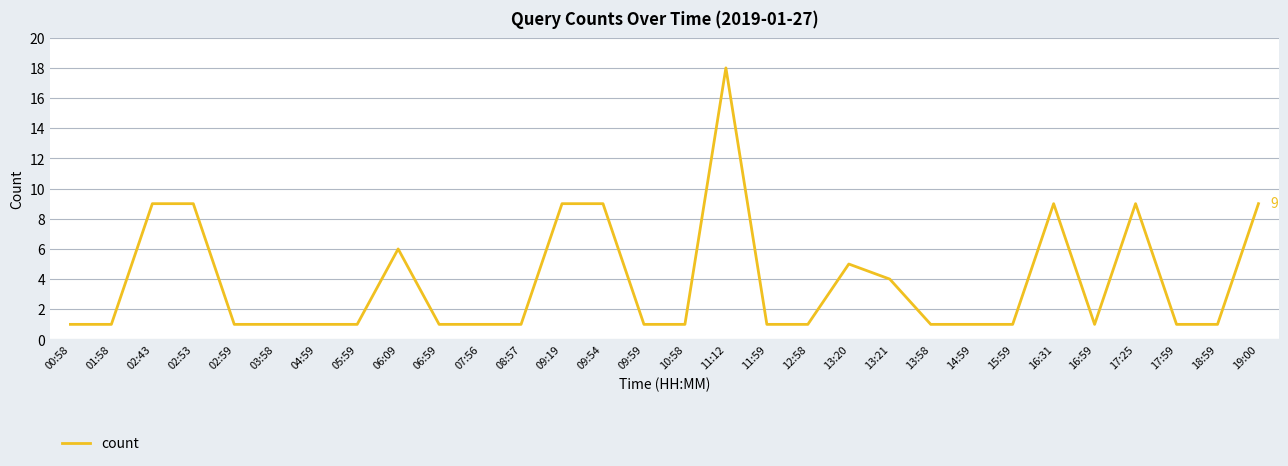

Reading left to right, extract all data points from this chart.

00:58=1	01:58=1	02:43=9	02:53=9	02:59=1	03:58=1	04:59=1	05:59=1	06:09=6	06:59=1	07:56=1	08:57=1	09:19=9	09:54=9	09:59=1	10:58=1	11:12=18	11:59=1	12:58=1	13:20=5	13:21=4	13:58=1	14:59=1	15:59=1	16:31=9	16:59=1	17:25=9	17:59=1	18:59=1	19:00=9